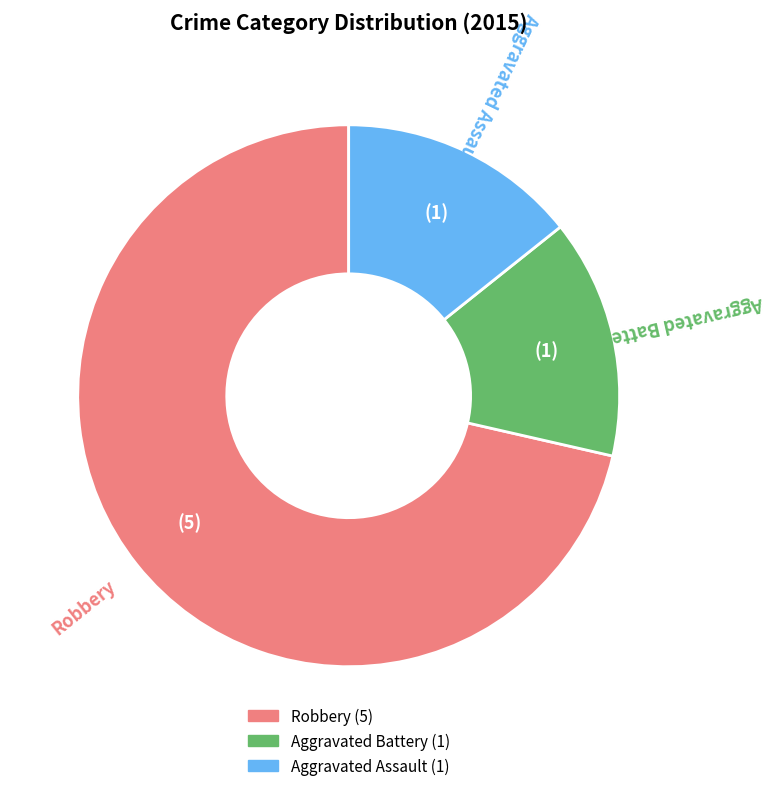

Combined, do Aggravated Assault and Aggravated Battery account for over 50%?

No